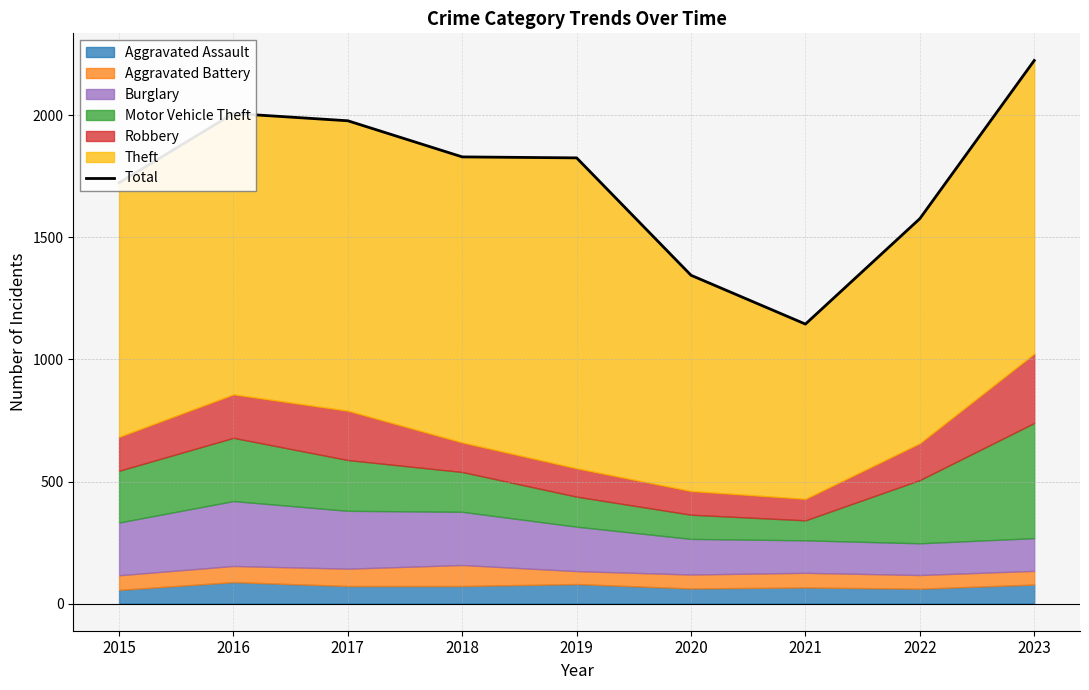

Reading left to right, transcribe all the data shown in this chart.

2015=1724	2016=2008	2017=1978	2018=1830	2019=1826	2020=1345	2021=1145	2022=1577	2023=2225